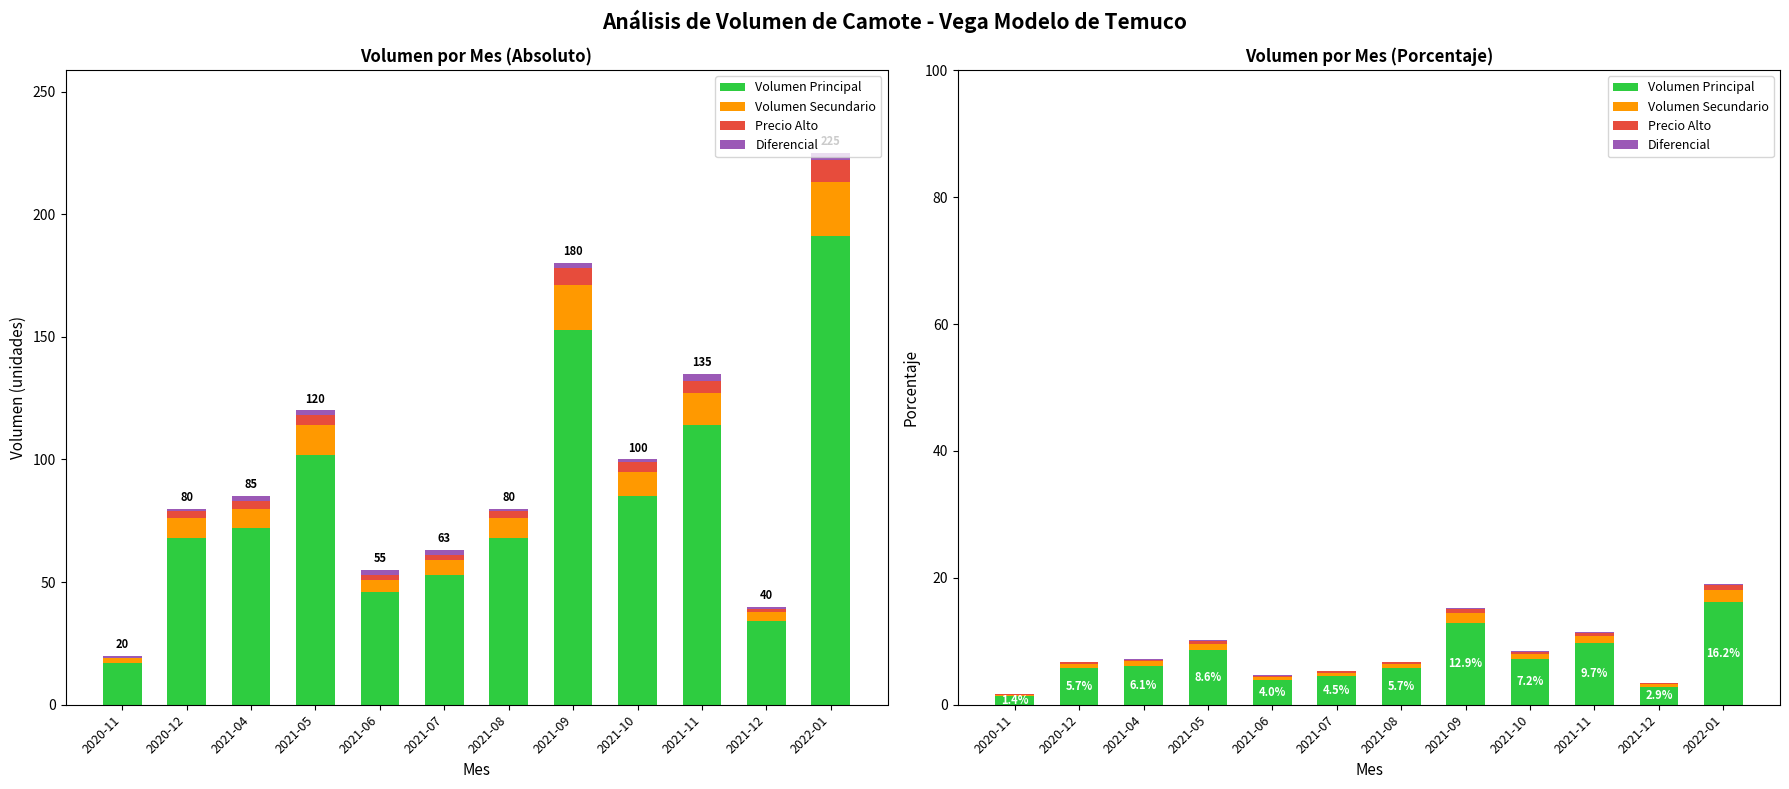

Is it true that Volumen Principal equals 2.9 at 2021-12?

True